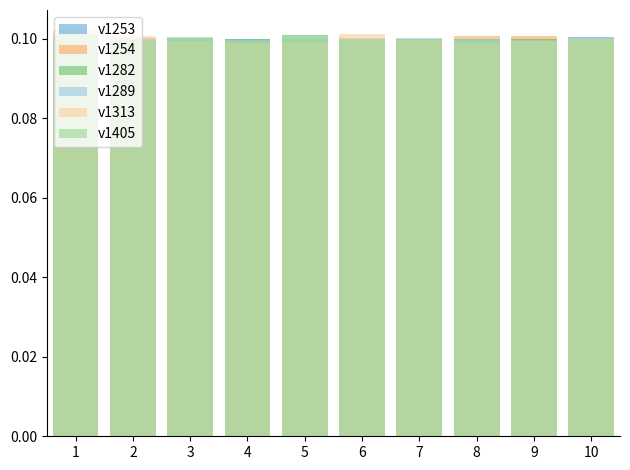

Is it true that v1282 equals 0.1 at 2?

False